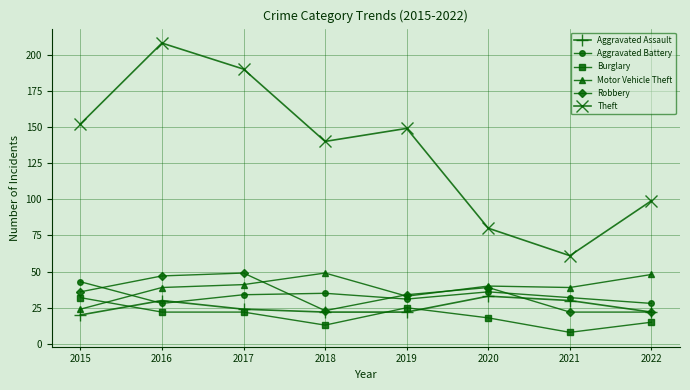

True or false: Robbery and Aggravated Battery intersect in this chart.

True